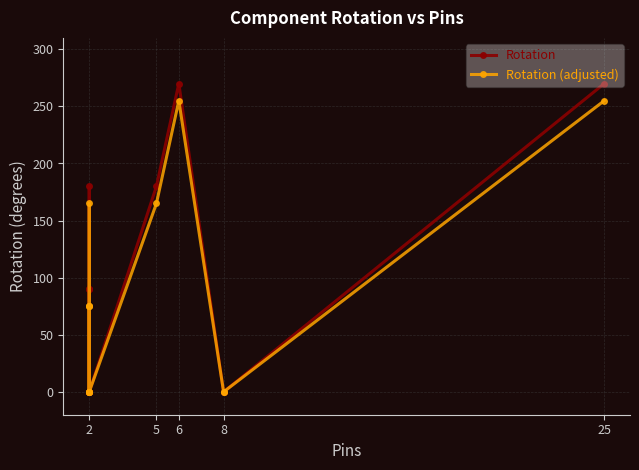

List the series in order of their overall mean, lowest first.

Rotation (adjusted), Rotation